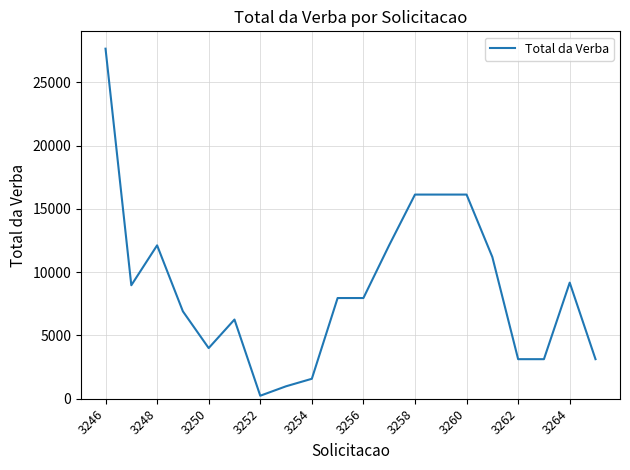

What is the greatest value displayed?

27648.4